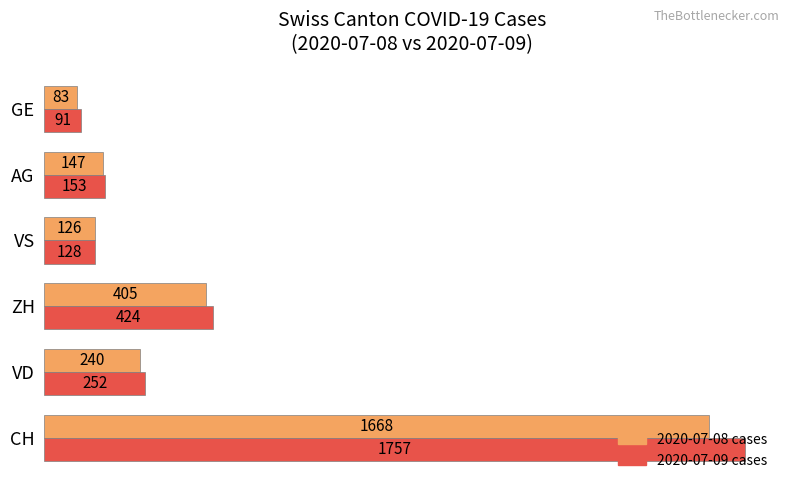

Rank the series at AG from highest to lowest value.

2020-07-09 cases, 2020-07-08 cases